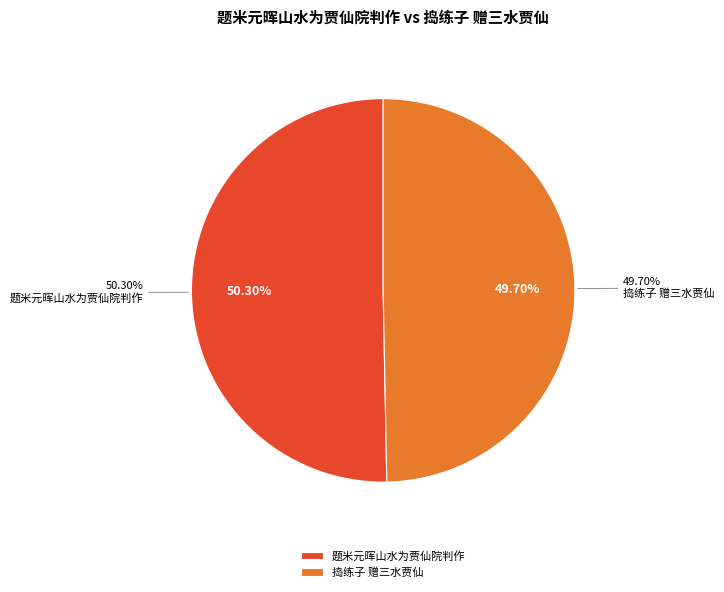

To the nearest percent, what portion does 捣练子 赠三水贾仙 represent?

50%